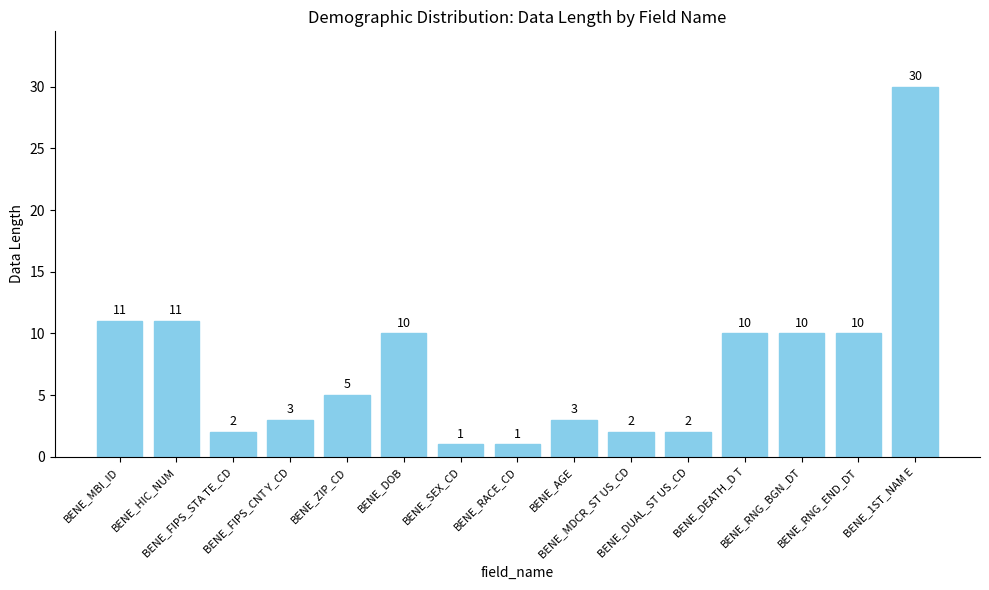

What is the label of the 14th bar from the right?

BENE_HIC_NUM